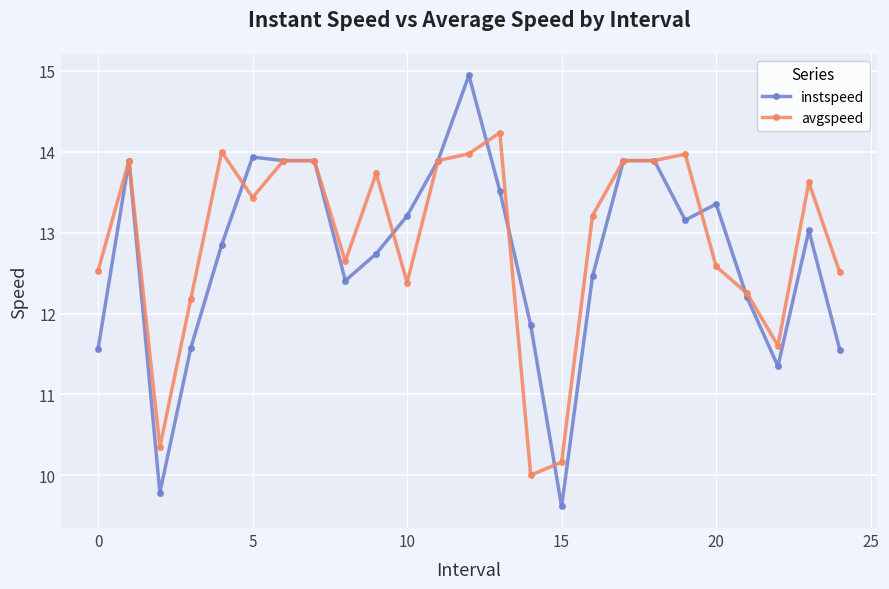

How many categories are shown in the chart?

25